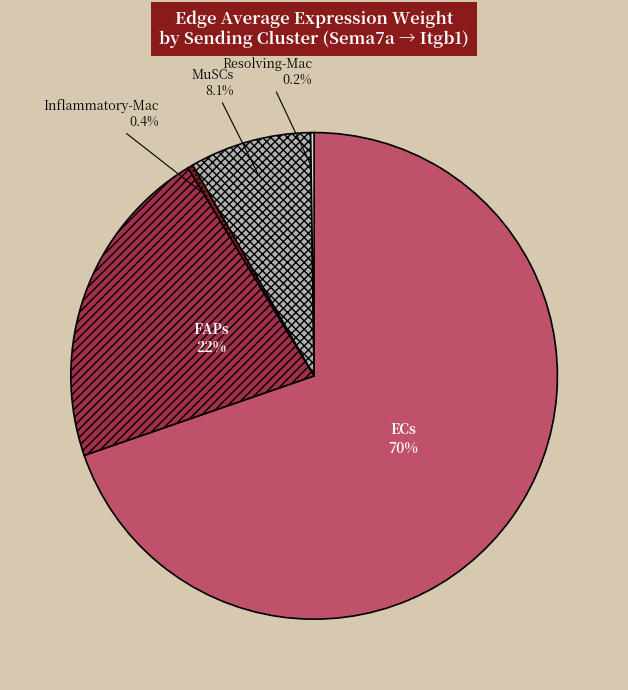

Which category has the biggest portion of the pie?

ECs